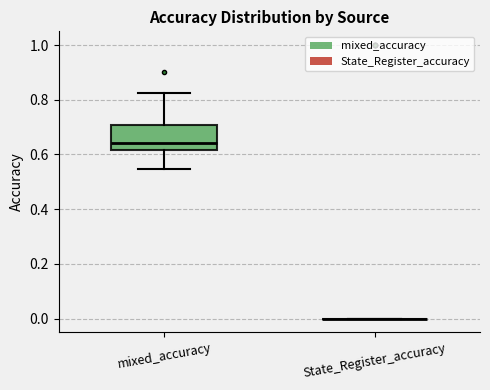

Comparing the boxes themselves (not the whiskers), which one is the tallest?

mixed_accuracy